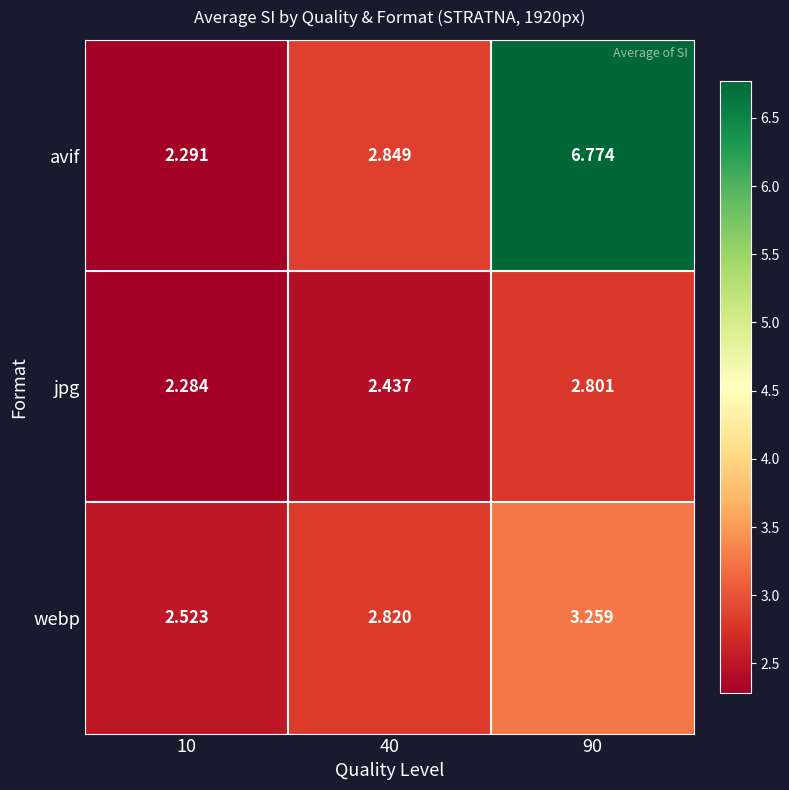

At 90, list the series in order from smallest to largest.

jpg, webp, avif